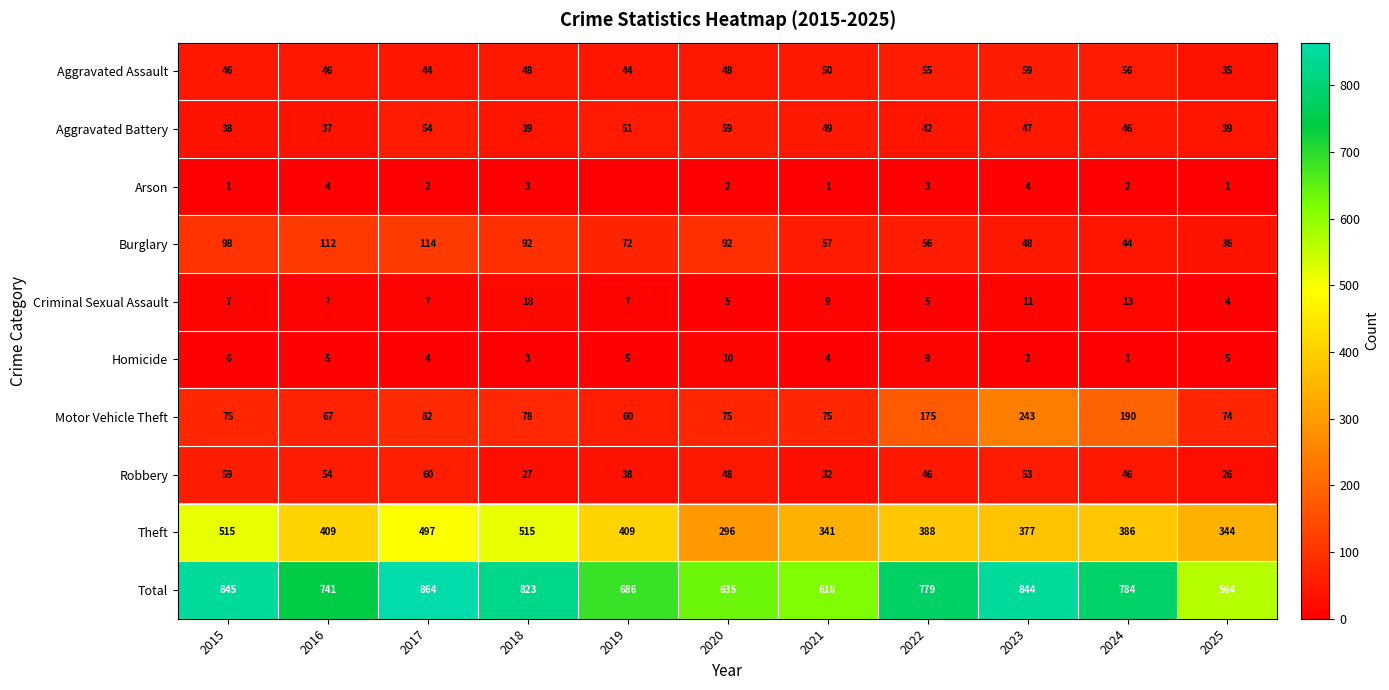

Which category has the lowest value across all series?

2019